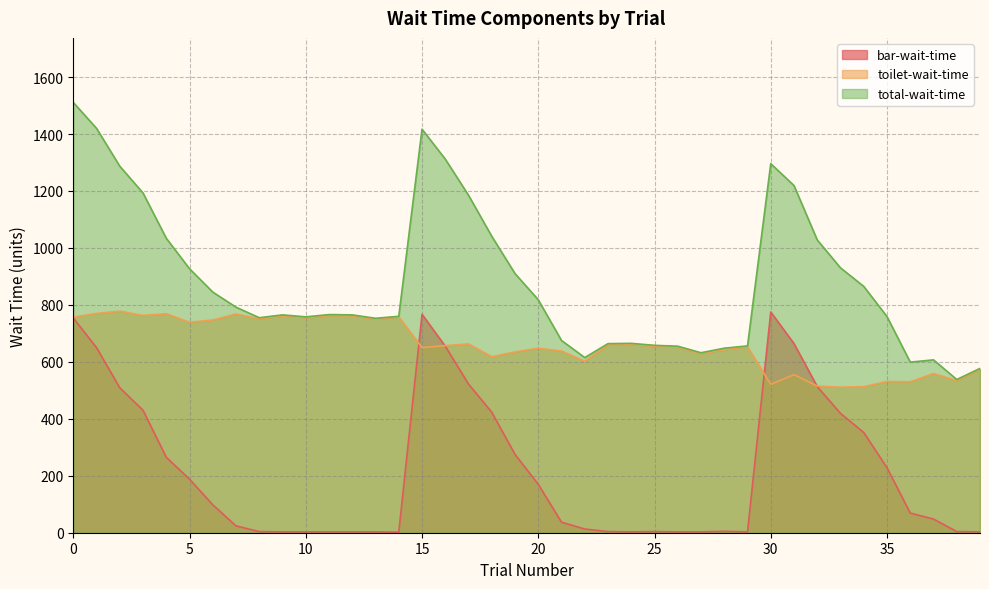

What is the smallest value displayed?

2